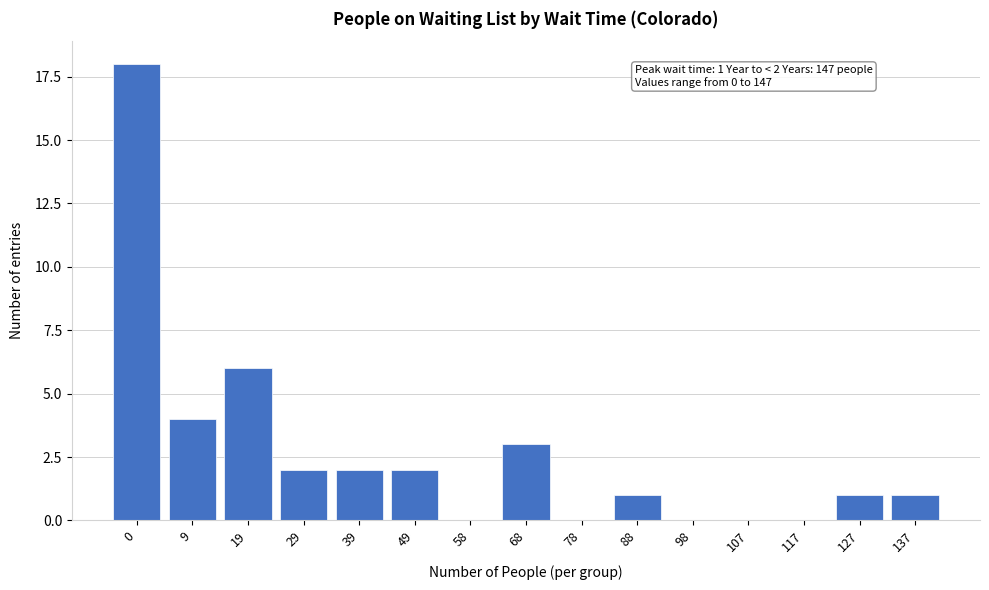

Reading left to right, list all the values displayed in this chart.

0=18	9=4	19=6	29=2	39=2	49=2	58=0	68=3	78=0	88=1	98=0	107=0	117=0	127=1	137=1